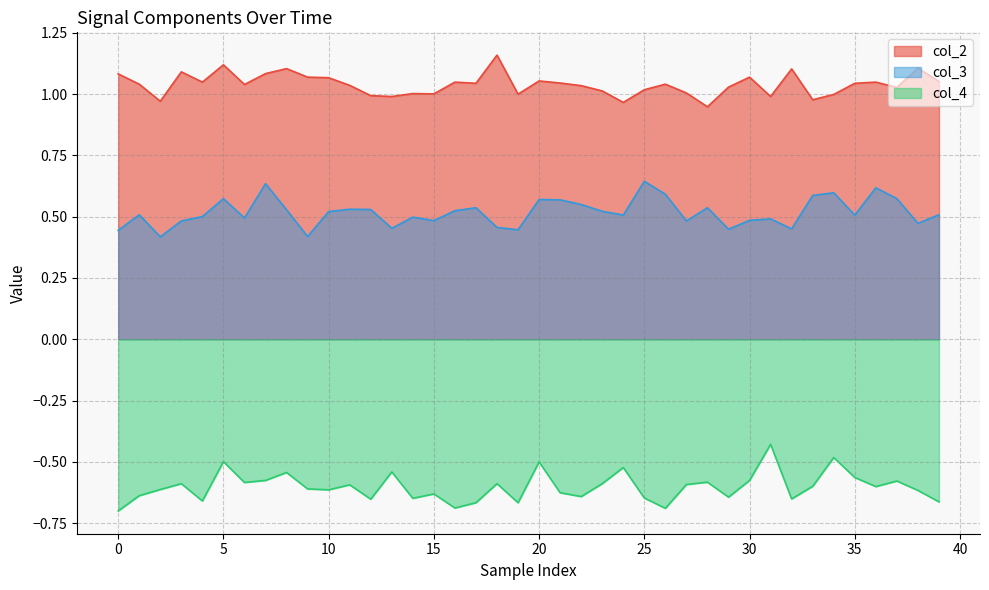

Which series has the largest total across all categories?

col_2